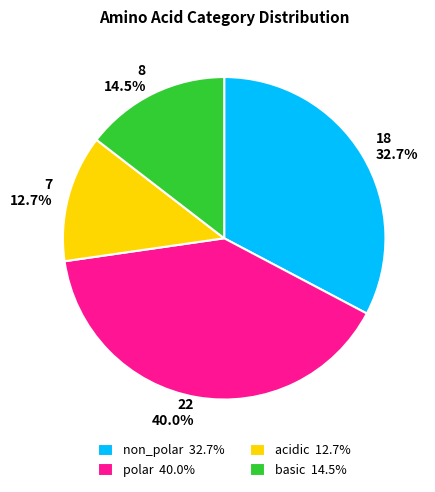

Is non_polar the majority of the pie?

No